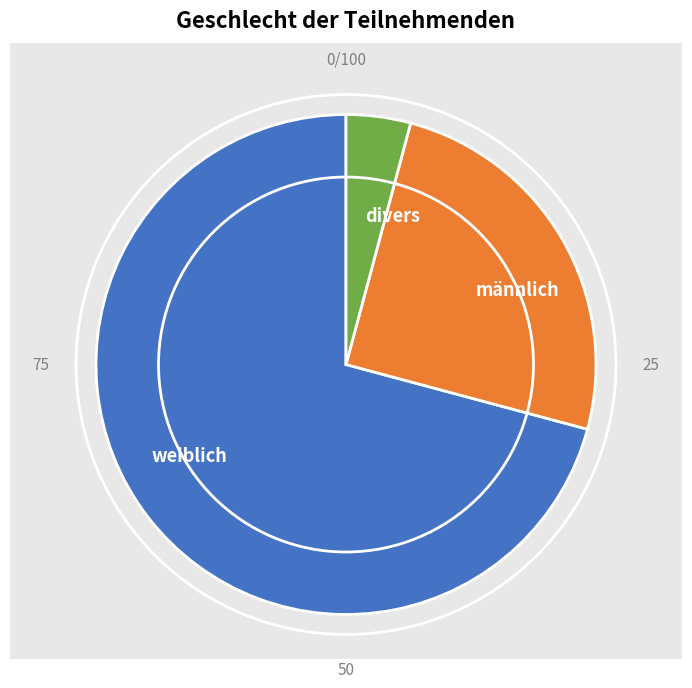

Is the sum of weiblich and divers greater than half?

Yes